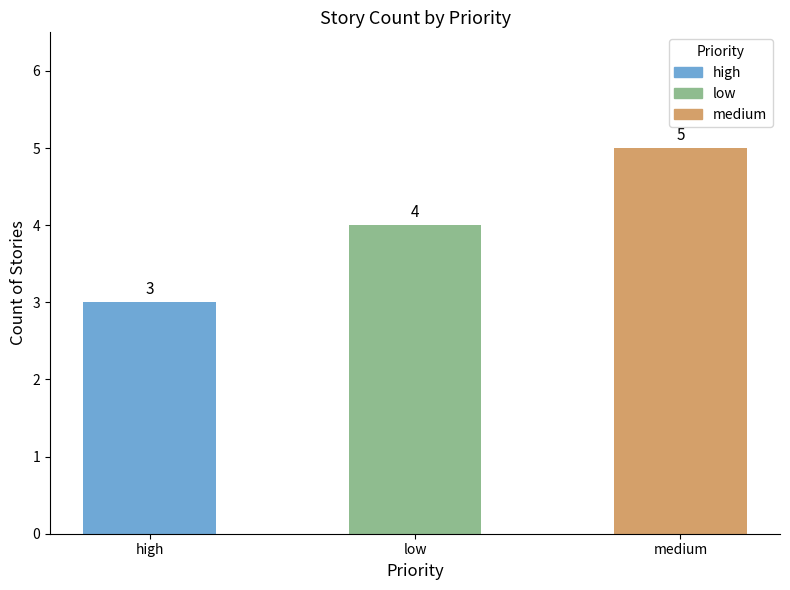

Reading left to right, list all the values displayed in this chart.

3	4	5